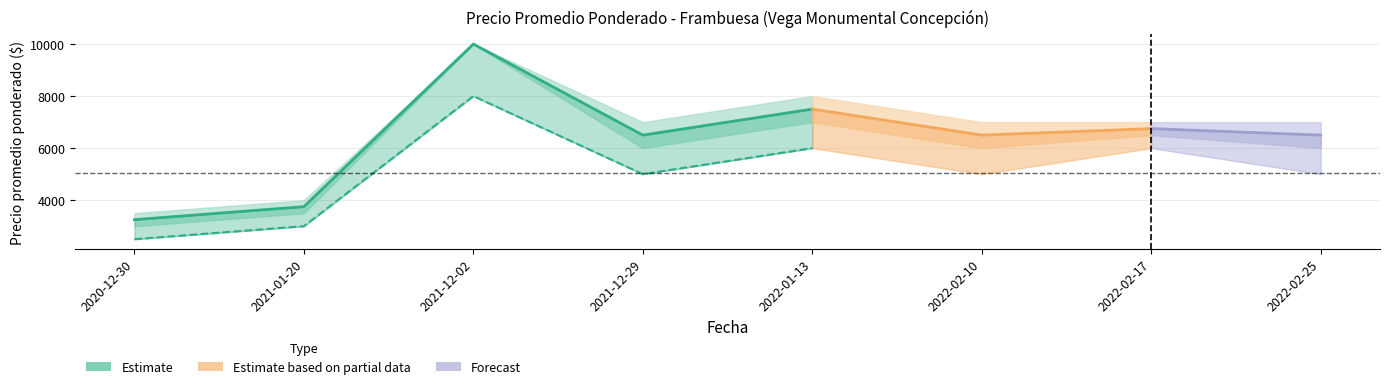

What is the sum of the Segunda_max values at 2021-12-02 and 2021-12-29?

13000